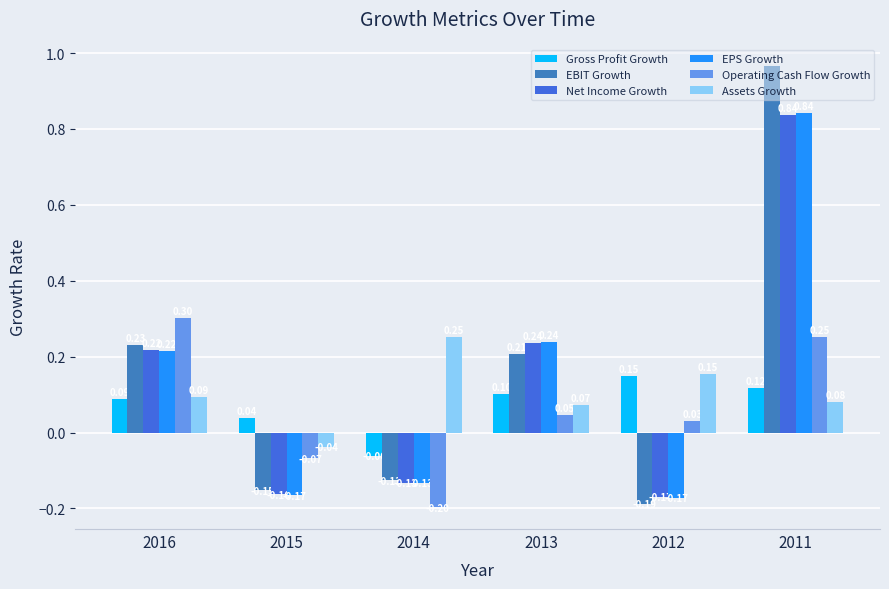

What is the total value across all series at 2013?

0.9